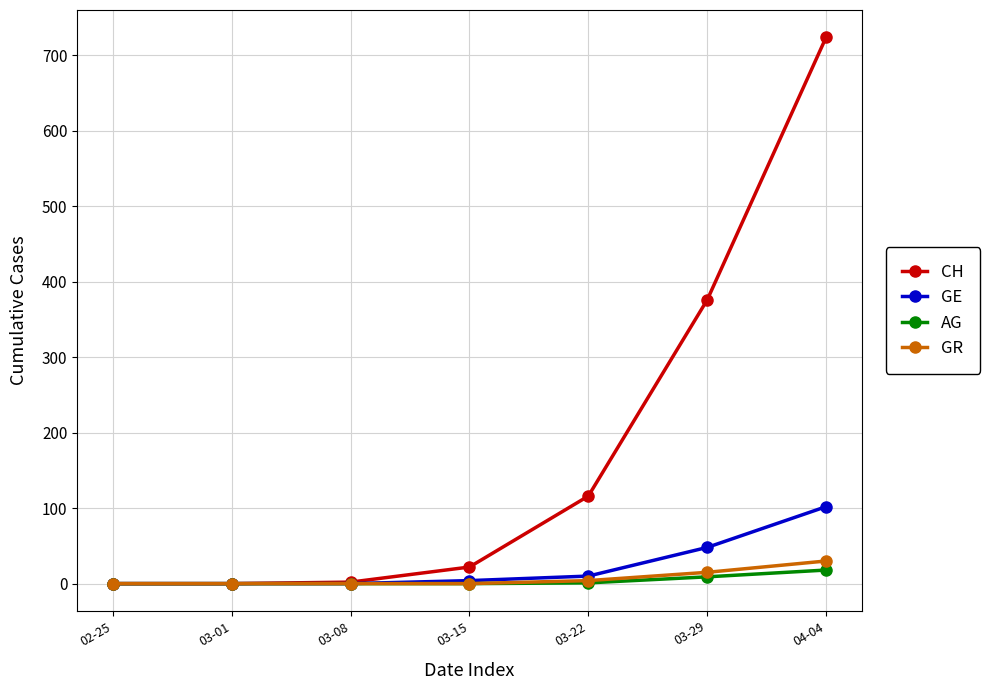

What value does the CH series have at 03-22, to the nearest 100?

100